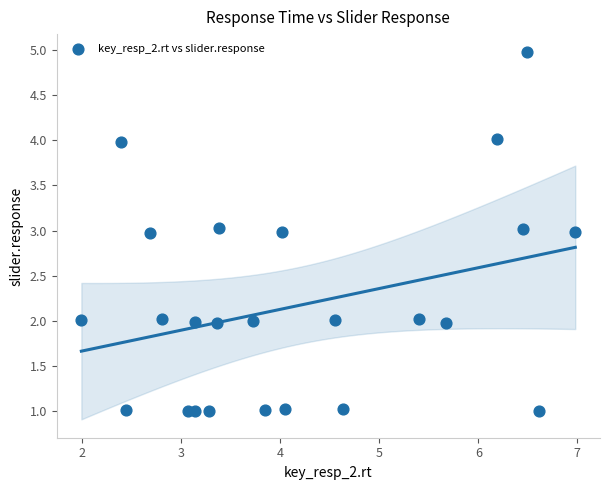

What is the range of X values (max minus min)?

5.0